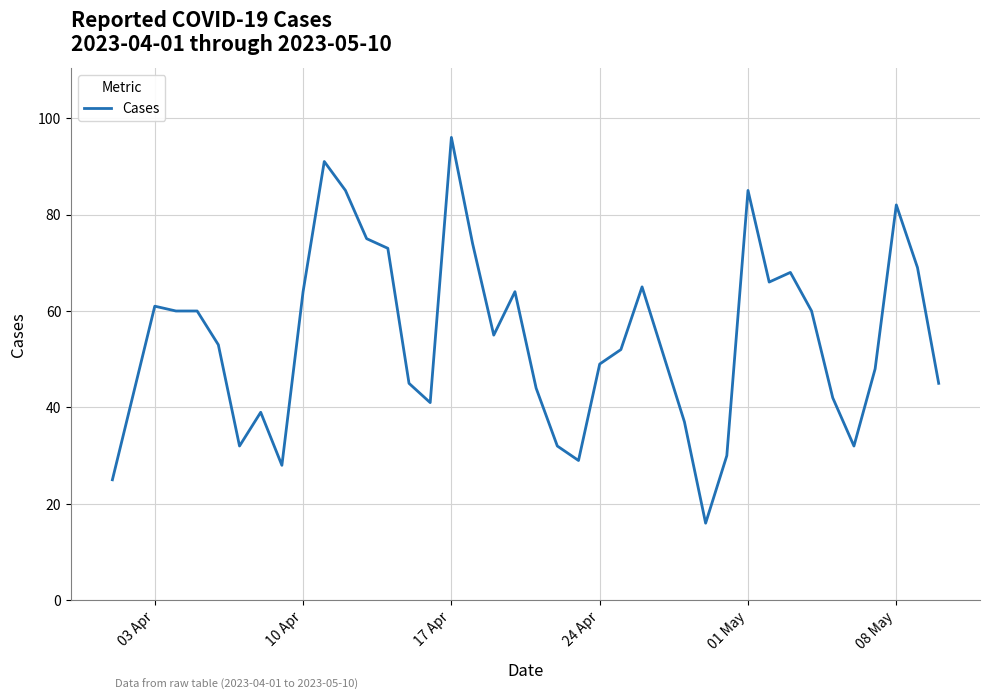

What is the greatest value displayed?

96